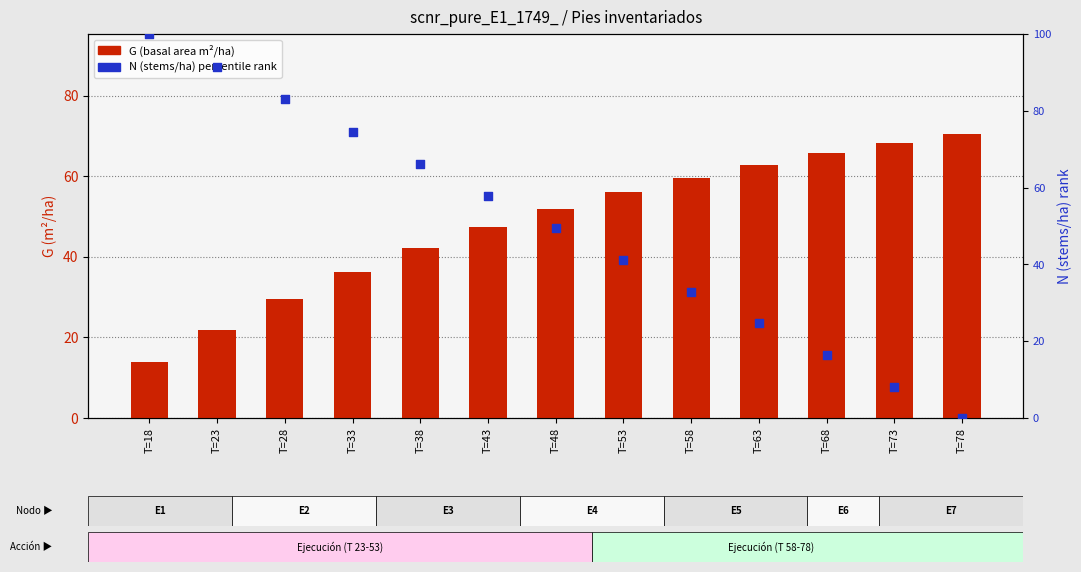

At which category is the sum across all series the highest?

T=18